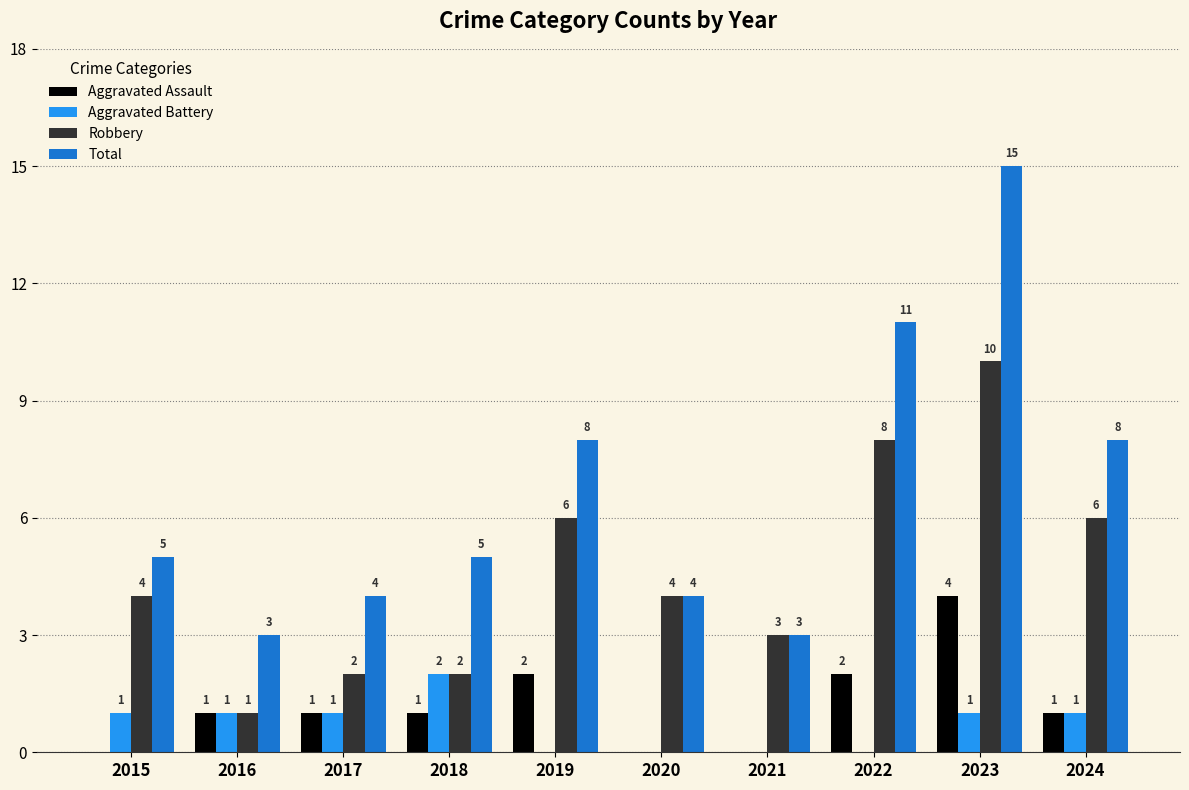

Does the chart contain stacked bars?

No